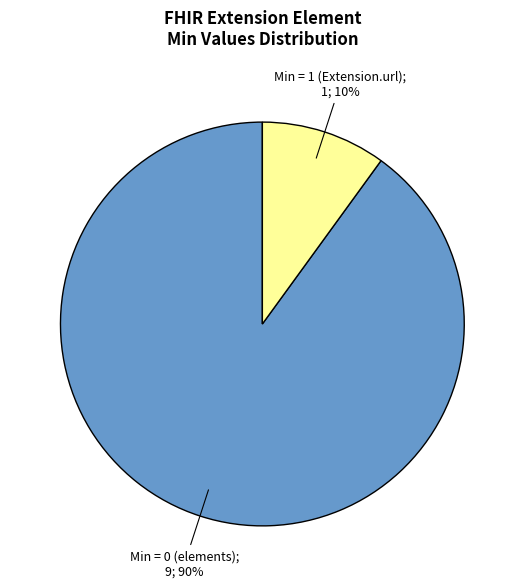

To the nearest percent, what is the difference between the largest and smallest slice percentages?

80%